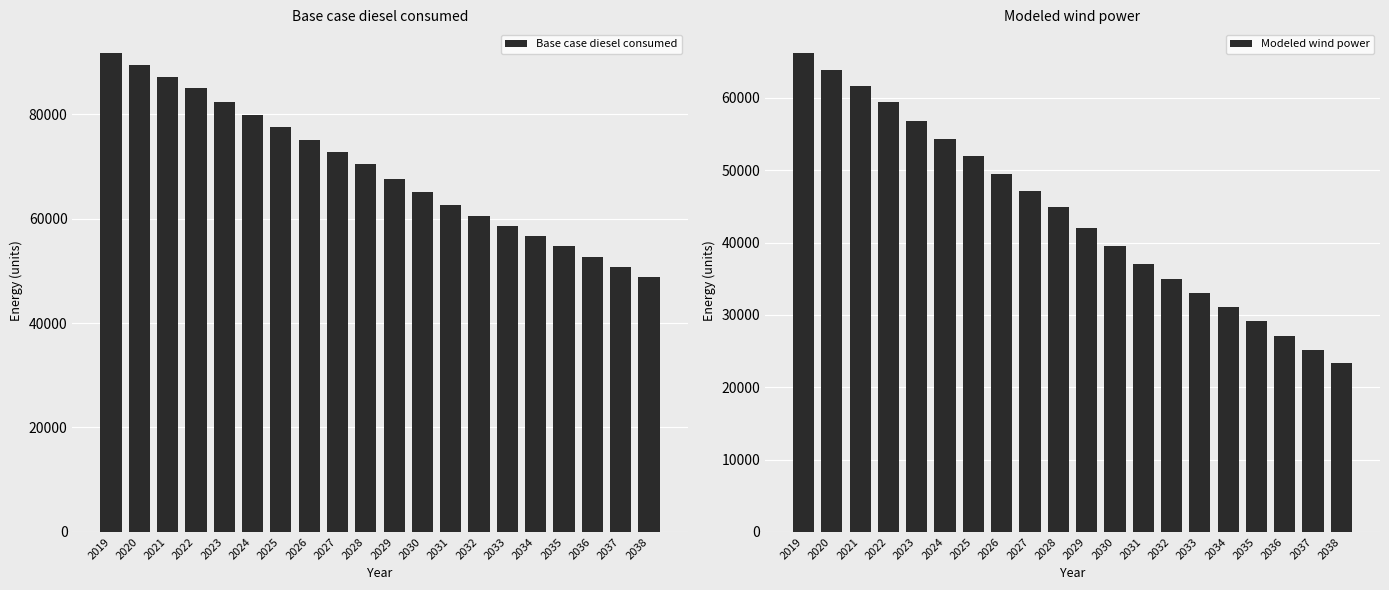

Does the chart contain any negative values?

No